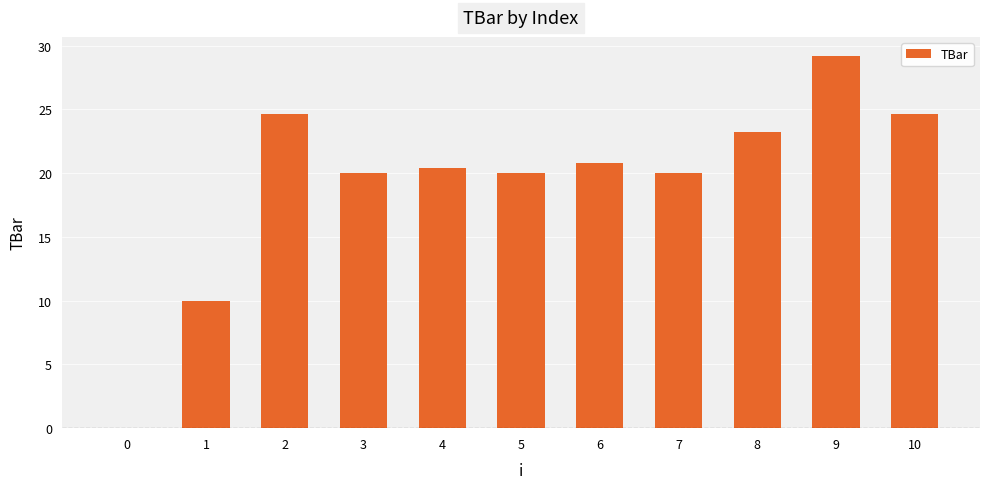

What is the sum of the values at 4 and 10?

45.0